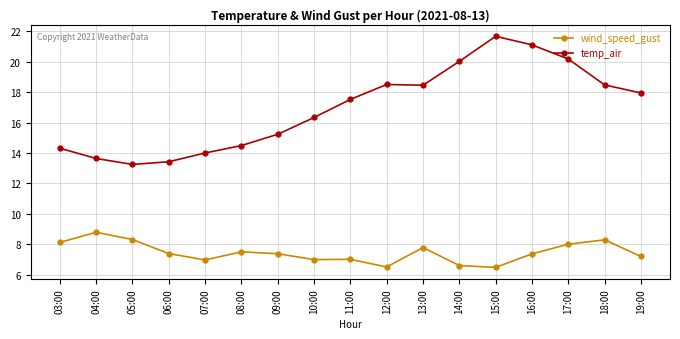

At which category is the sum across all series the highest?

16:00